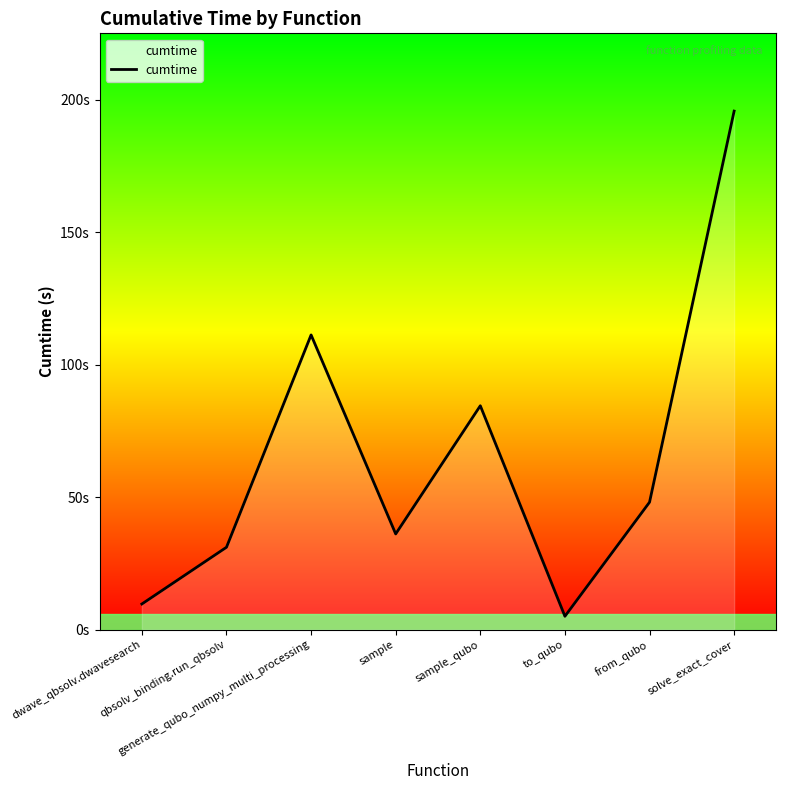

Is this an area chart (filled region under the line)?

Yes